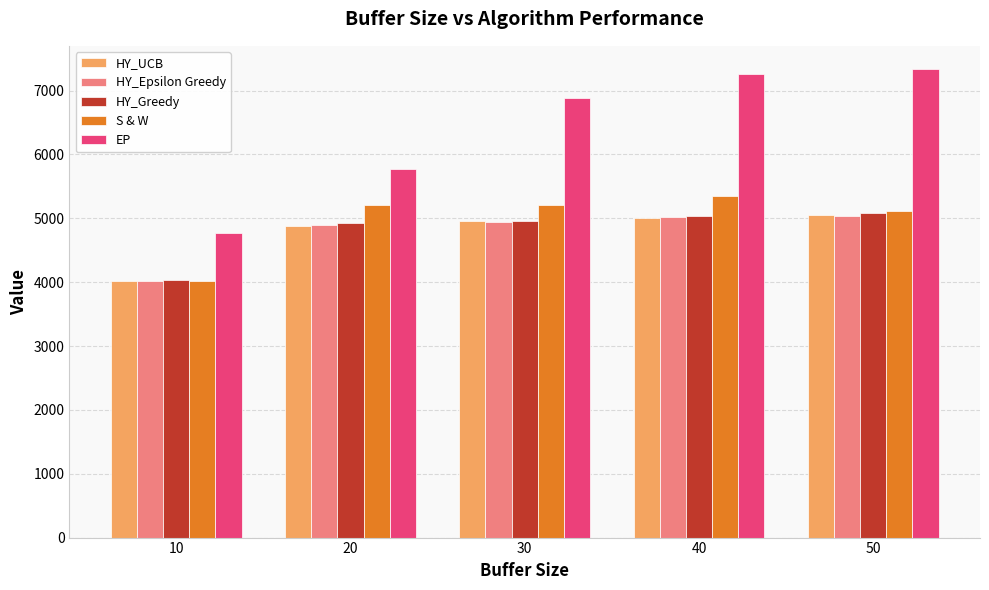

What is the sum of the HY_UCB values at 10 and 30?

8976.4